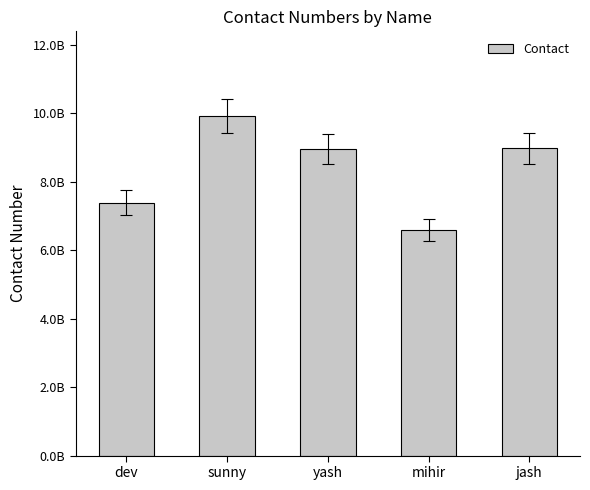

What is the label of the 1st bar from the right?

jash